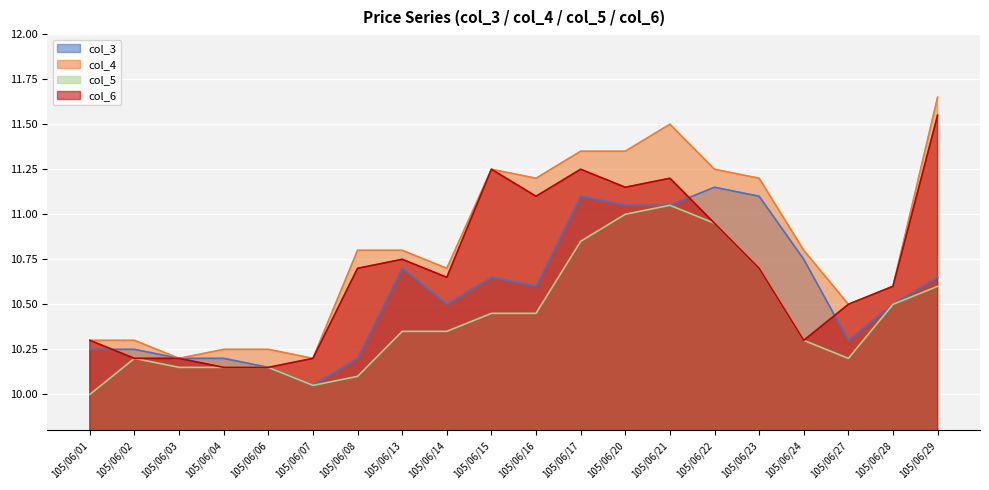

True or false: col_5 and col_6 cross at least once.

False